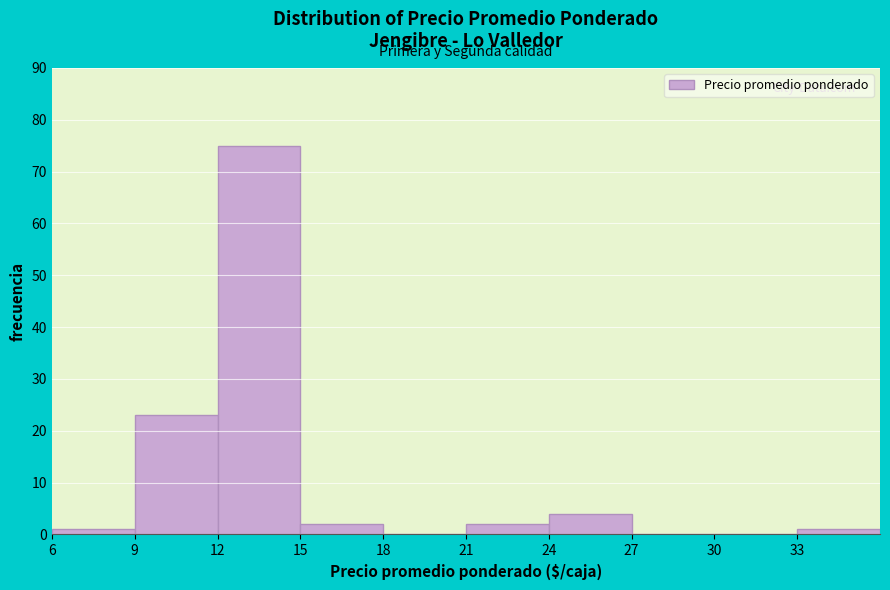

Reading left to right, extract all data points from this chart.

6=1	9=23	12=75	15=2	18=0	21=2	24=4	27=0	30=0	33=1